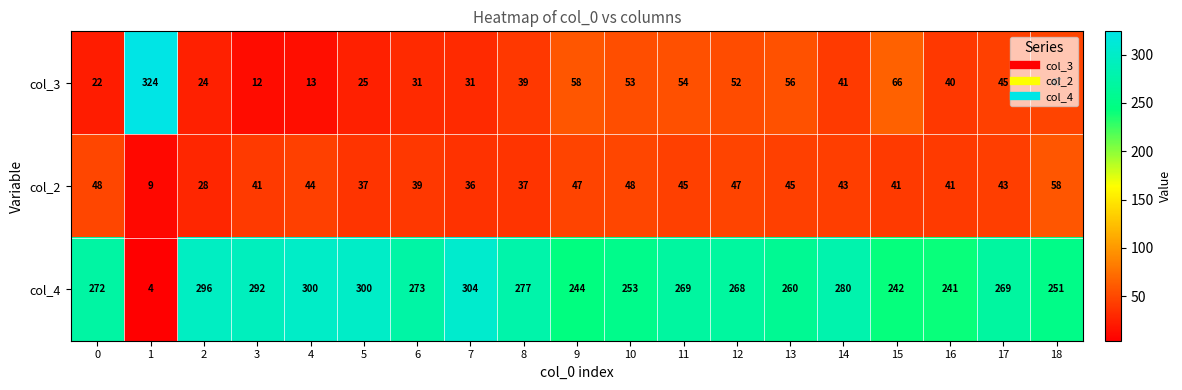

At 16, list the series in order from largest to smallest.

col_4, col_2, col_3